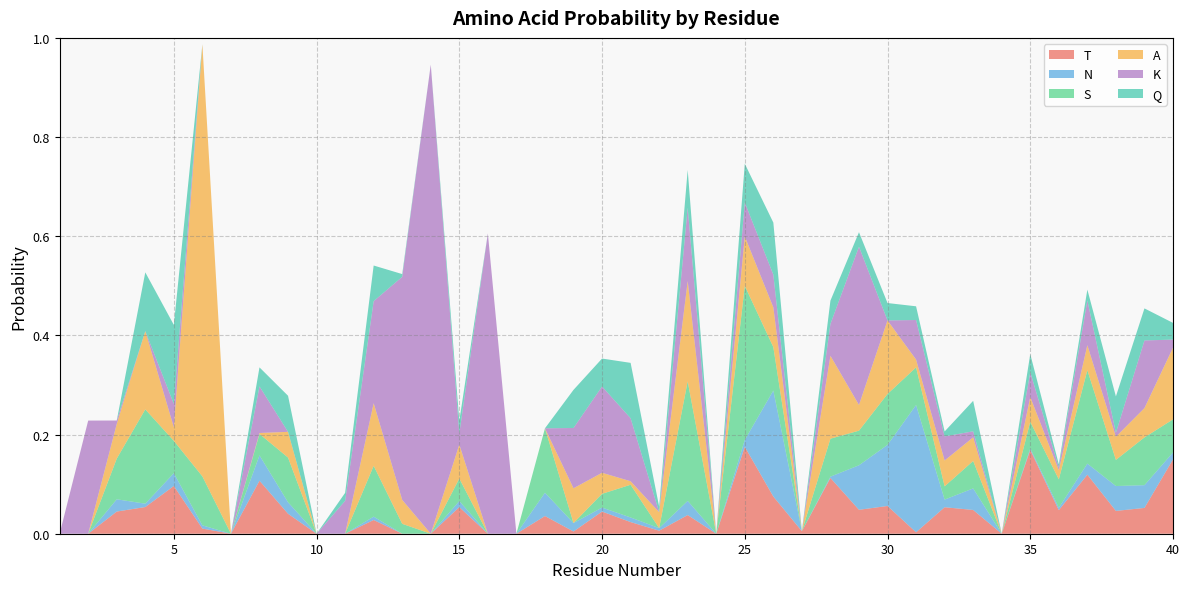

Reading left to right, list all the values displayed in this chart.

T: 1=0.0	2=0.0	3=0.0	4=0.1	5=0.1	6=0.0	7=0.0	8=0.1	9=0.0	10=0.0	11=0.0	12=0.0	13=0.0	14=0.0	15=0.1	16=0.0	17=0.0	18=0.0	19=0.0	20=0.0	21=0.0	22=0.0	23=0.0	24=0.0	25=0.2	26=0.1	27=0.0	28=0.1	29=0.0	30=0.1	31=0.0	32=0.1	33=0.0	34=0.0	35=0.2	36=0.0	37=0.1	38=0.0	39=0.1	40=0.1
N: 1=0.0	2=0.0	3=0.0	4=0.0	5=0.0	6=0.0	7=0.0	8=0.1	9=0.0	10=0.0	11=0.0	12=0.0	13=0.0	14=0.0	15=0.0	16=0.0	17=0.0	18=0.0	19=0.0	20=0.0	21=0.0	22=0.0	23=0.0	24=0.0	25=0.0	26=0.2	27=0.0	28=0.0	29=0.1	30=0.1	31=0.3	32=0.0	33=0.0	34=0.0	35=0.0	36=0.0	37=0.0	38=0.1	39=0.0	40=0.0
S: 1=0.0	2=0.0	3=0.1	4=0.2	5=0.1	6=0.1	7=0.0	8=0.0	9=0.1	10=0.0	11=0.0	12=0.1	13=0.0	14=0.0	15=0.0	16=0.0	17=0.0	18=0.1	19=0.0	20=0.0	21=0.1	22=0.0	23=0.2	24=0.0	25=0.3	26=0.1	27=0.0	28=0.1	29=0.1	30=0.1	31=0.1	32=0.0	33=0.1	34=0.0	35=0.1	36=0.1	37=0.2	38=0.1	39=0.1	40=0.1
A: 1=0.0	2=0.0	3=0.1	4=0.2	5=0.0	6=0.9	7=0.0	8=0.0	9=0.1	10=0.0	11=0.0	12=0.1	13=0.0	14=0.0	15=0.1	16=0.0	17=0.0	18=0.0	19=0.1	20=0.0	21=0.0	22=0.0	23=0.2	24=0.0	25=0.1	26=0.1	27=0.0	28=0.2	29=0.1	30=0.1	31=0.0	32=0.1	33=0.0	34=0.0	35=0.0	36=0.0	37=0.1	38=0.0	39=0.1	40=0.1
K: 1=0.0	2=0.2	3=0.0	4=0.0	5=0.0	6=0.0	7=0.0	8=0.1	9=0.0	10=0.0	11=0.1	12=0.2	13=0.4	14=0.9	15=0.0	16=0.6	17=0.0	18=0.0	19=0.1	20=0.2	21=0.1	22=0.0	23=0.1	24=0.0	25=0.1	26=0.1	27=0.0	28=0.1	29=0.3	30=0.0	31=0.1	32=0.0	33=0.0	34=0.0	35=0.1	36=0.0	37=0.1	38=0.0	39=0.1	40=0.0
Q: 1=0.0	2=0.0	3=0.0	4=0.1	5=0.2	6=0.0	7=0.0	8=0.0	9=0.1	10=0.0	11=0.0	12=0.1	13=0.0	14=0.0	15=0.0	16=0.0	17=0.0	18=0.0	19=0.1	20=0.1	21=0.1	22=0.0	23=0.1	24=0.0	25=0.1	26=0.1	27=0.0	28=0.0	29=0.0	30=0.0	31=0.0	32=0.0	33=0.1	34=0.0	35=0.0	36=0.0	37=0.0	38=0.1	39=0.1	40=0.0